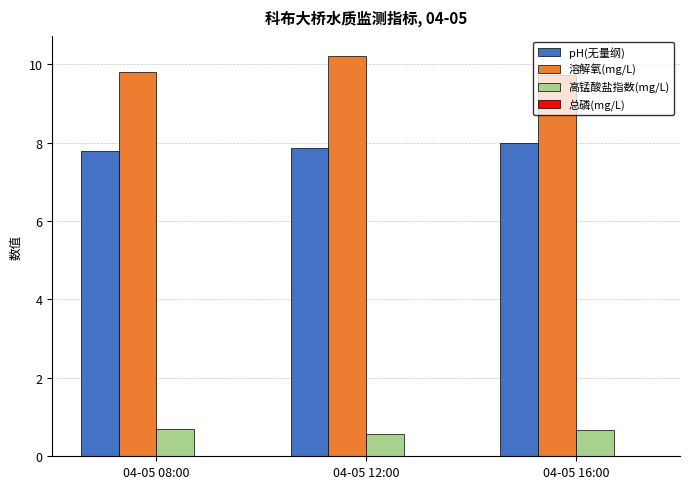

What is the maximum value for 溶解氧(mg/L)?

10.2